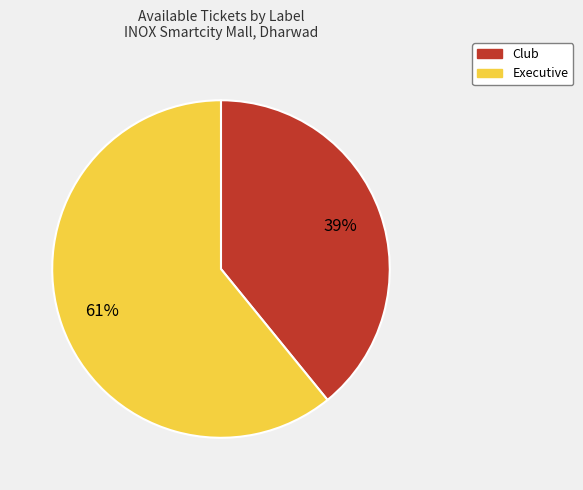

To the nearest percent, what percentage of the pie is Club?

39%